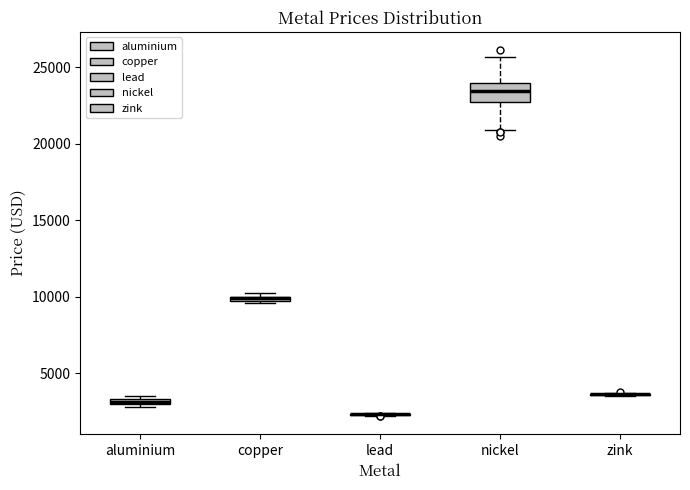

Comparing the boxes themselves (not the whiskers), which one is the tallest?

nickel